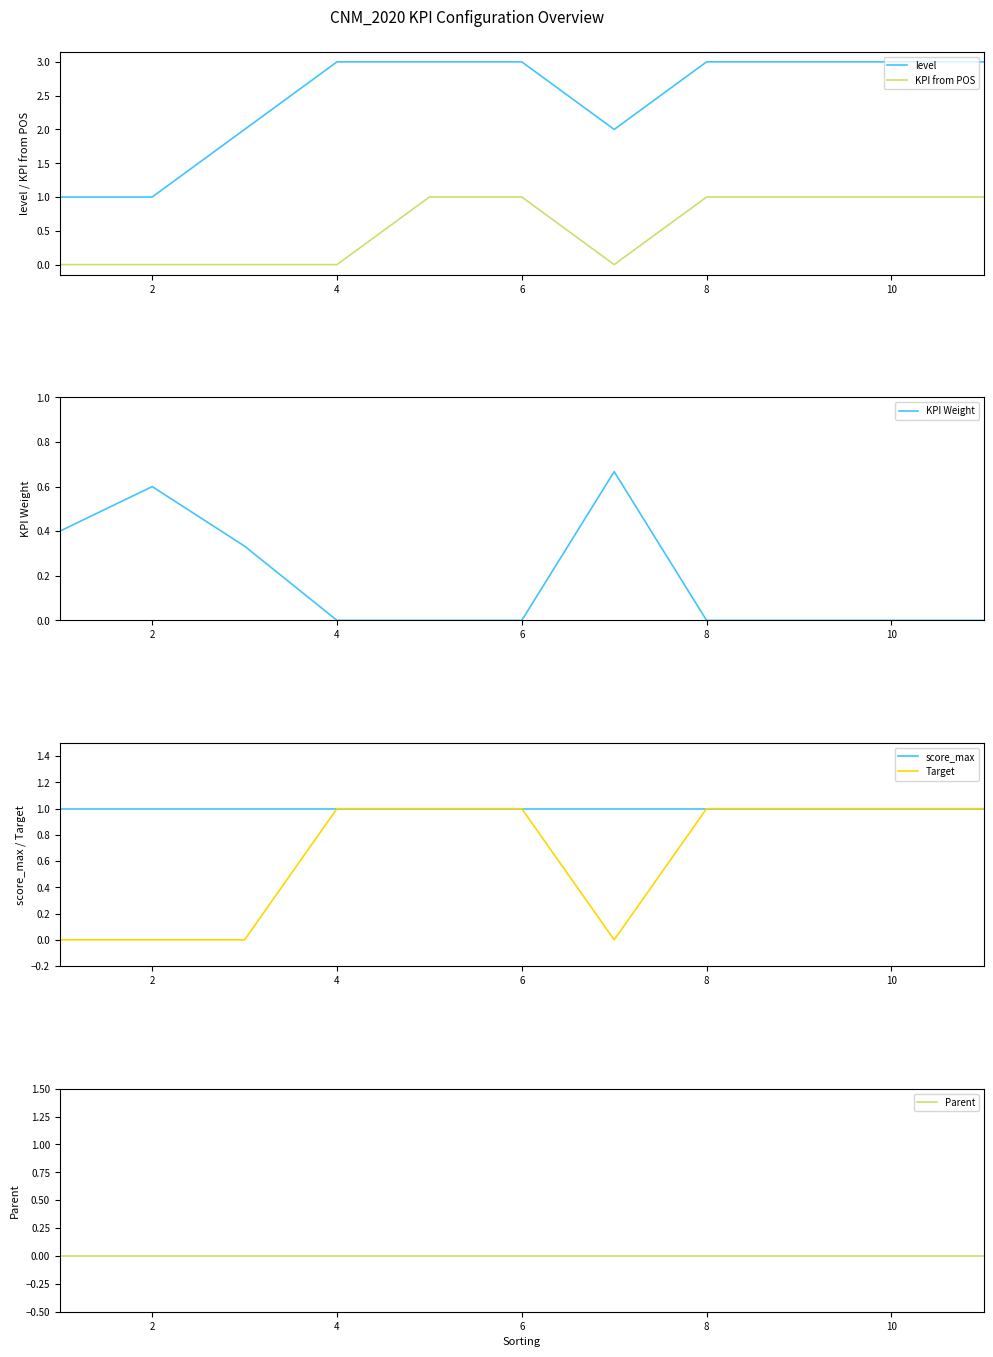

The value of level at 10 is 1. True or false?

False